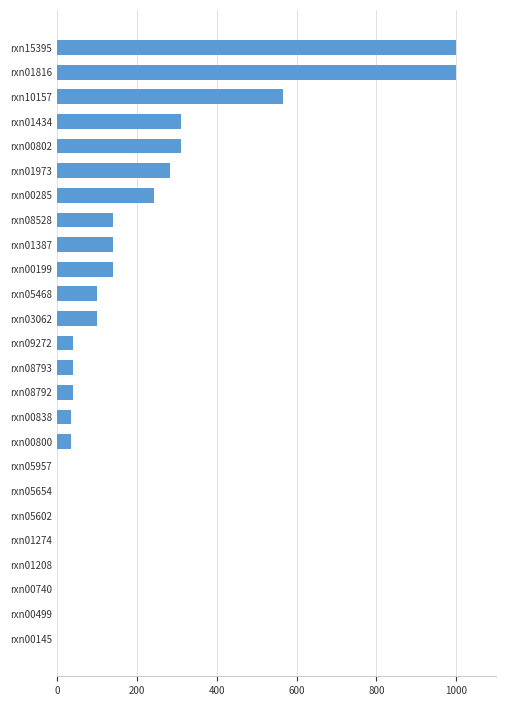

What is the average value?

181.0